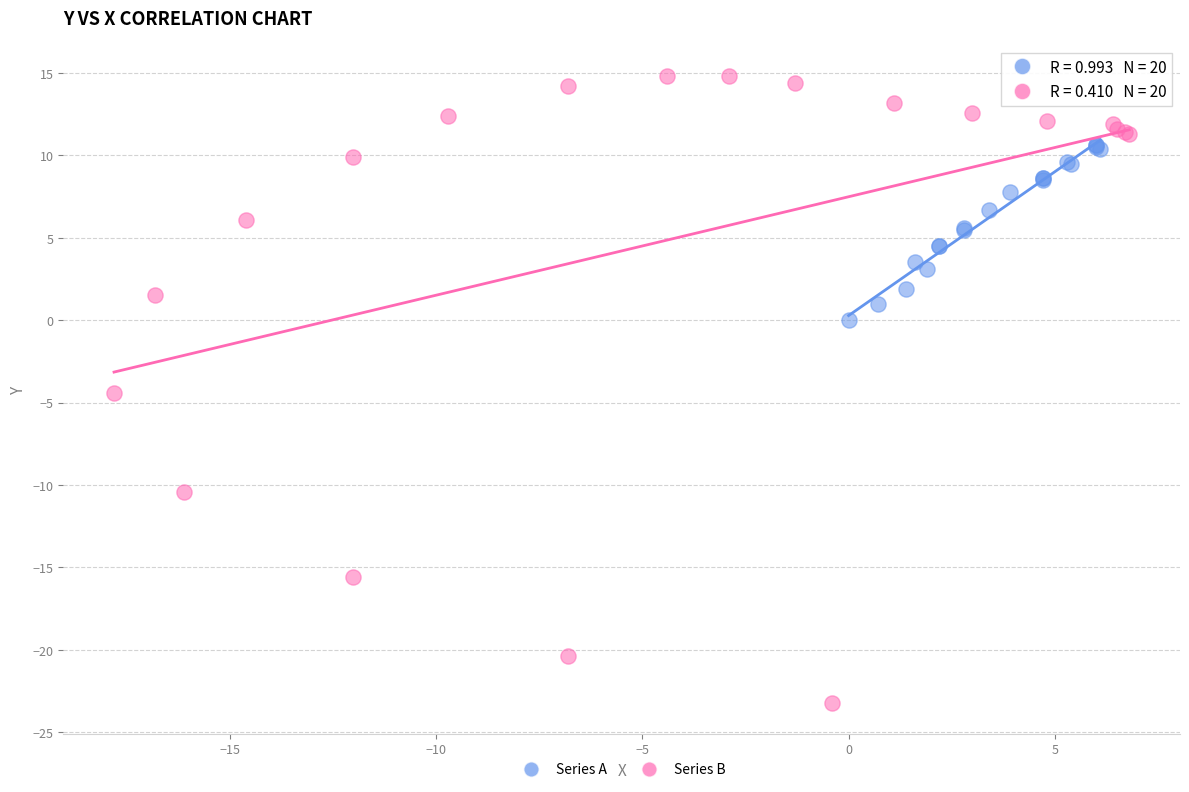

What are all the series names shown in the legend?

Series A, Series B